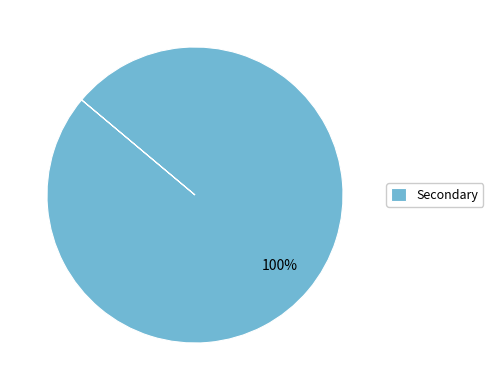

What percentage is the Secondary slice, to the nearest percent?

100%